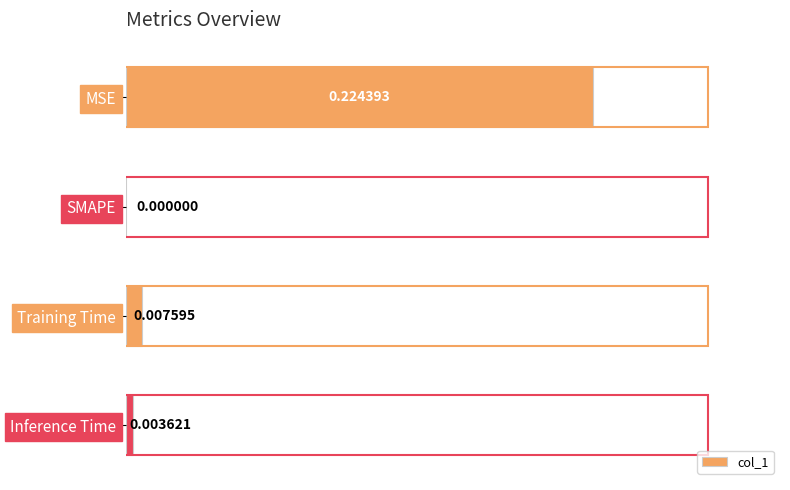

At which label is the value closest to 0?

SMAPE